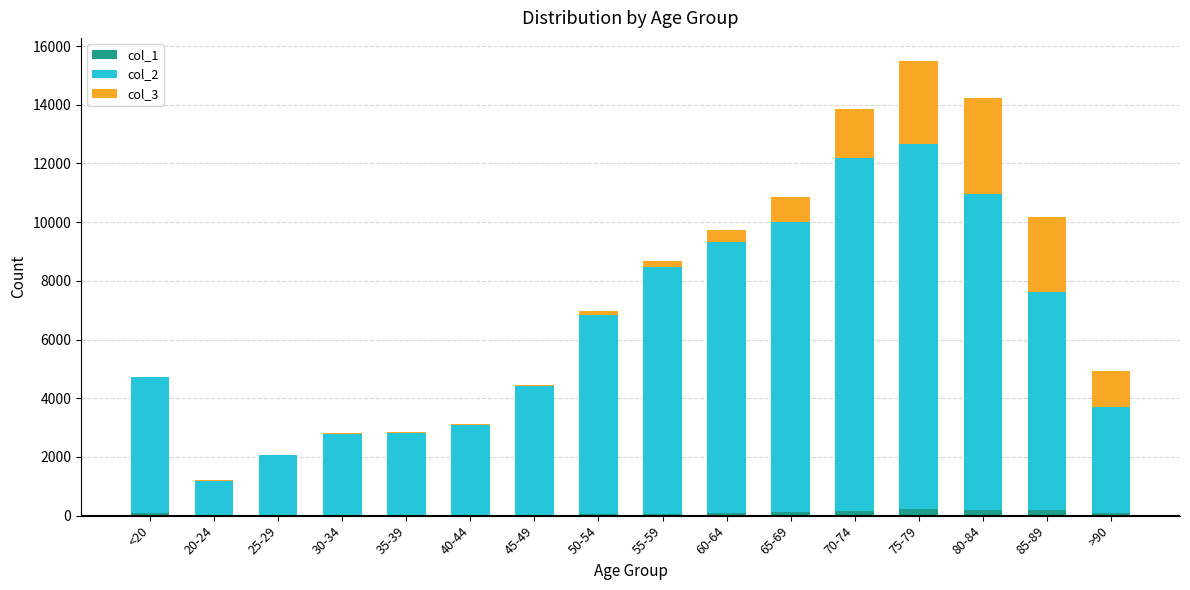

Does the chart contain stacked bars?

Yes